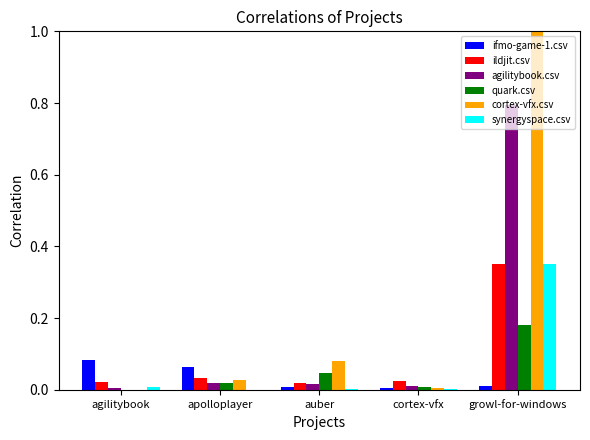

Which series changed the most between auber and growl-for-windows?

cortex-vfx.csv